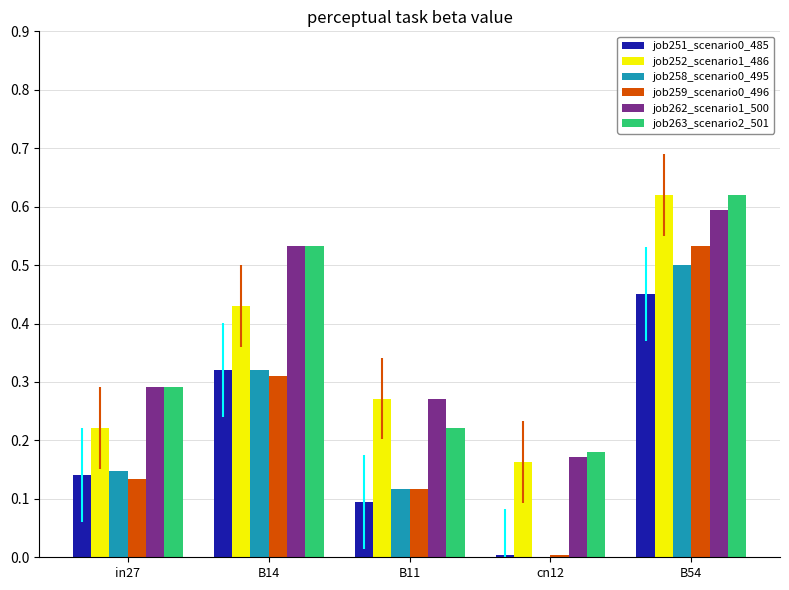

What is the total value across all series at B14?

2.4